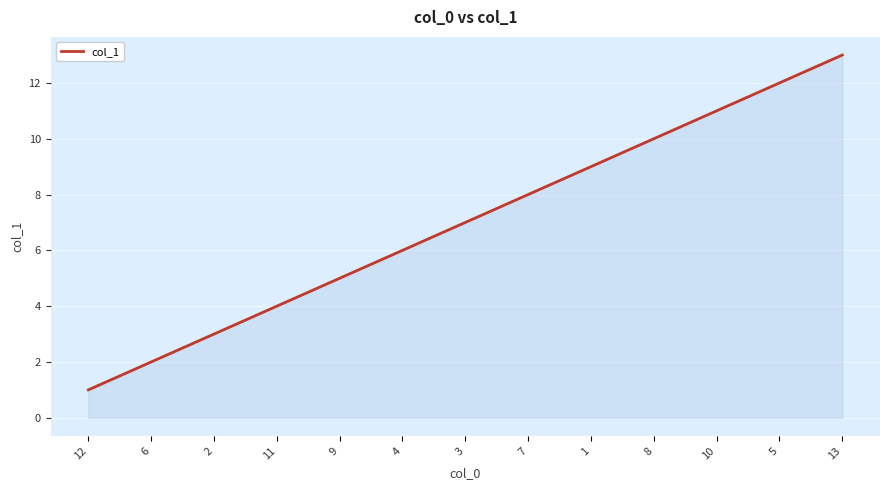

What is the difference between the maximum and second lowest values?

11